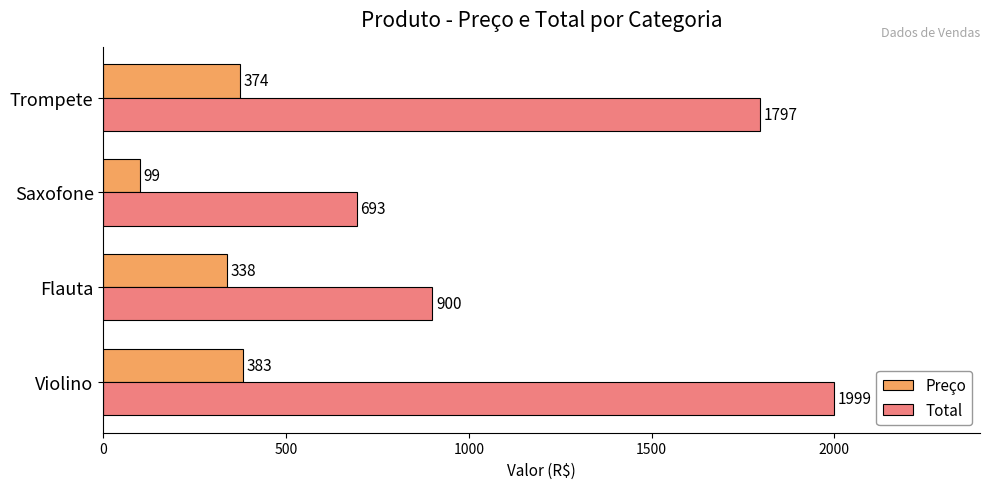

Which category has the lowest value across all series?

Saxofone